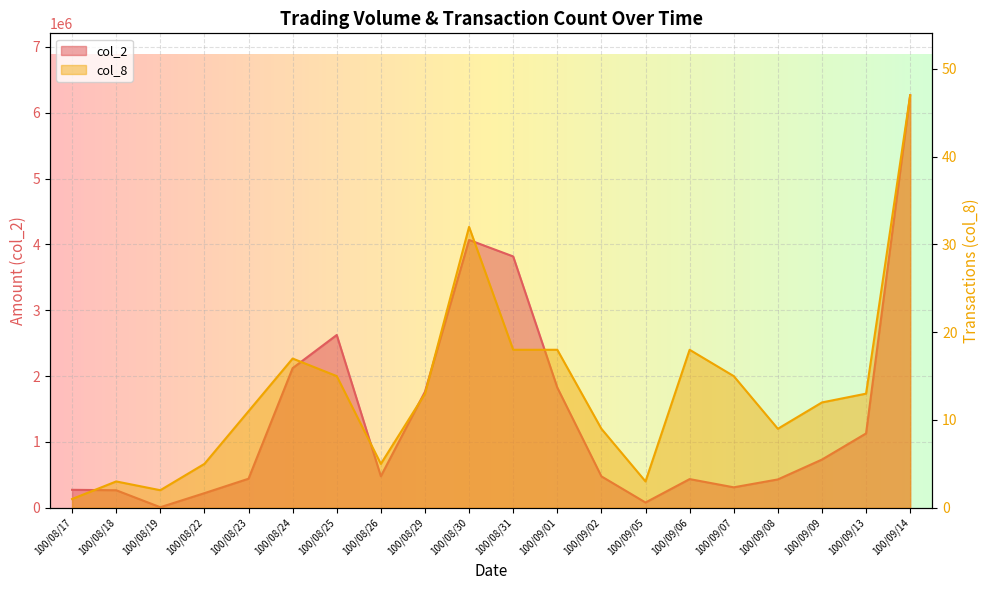

Count the number of categories in the chart.

20